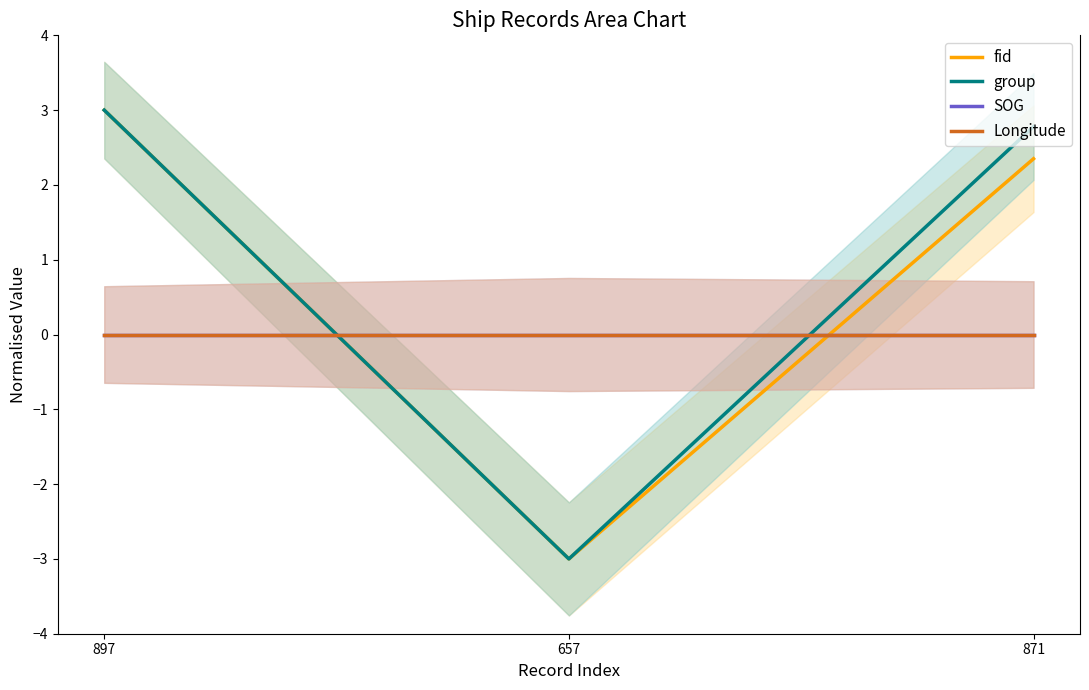

List the labels in order of fid value, smallest first.

657, 871, 897